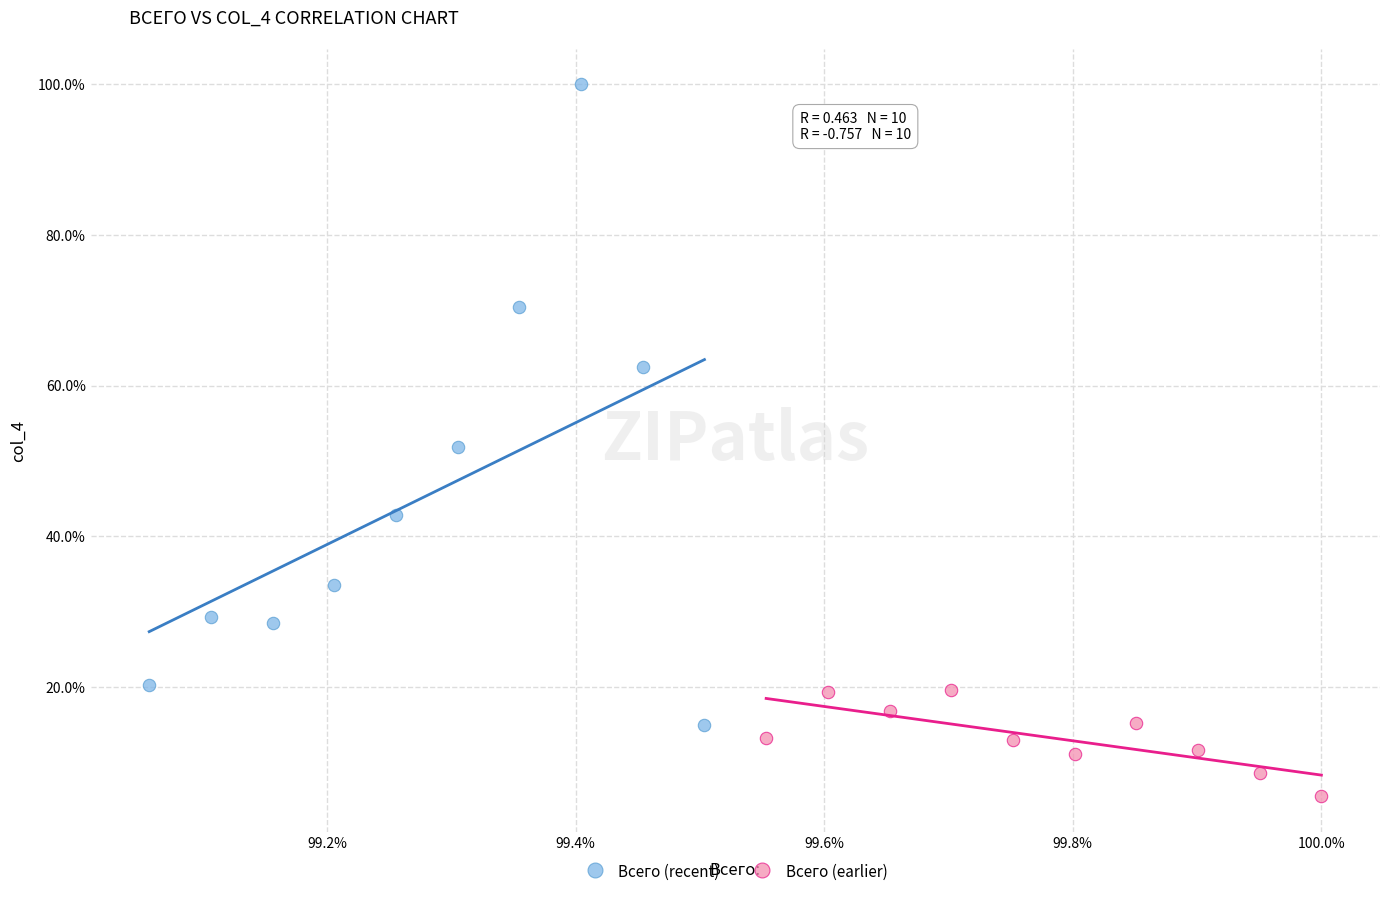

Which series contains the lowest Y value?

Всего (earlier)